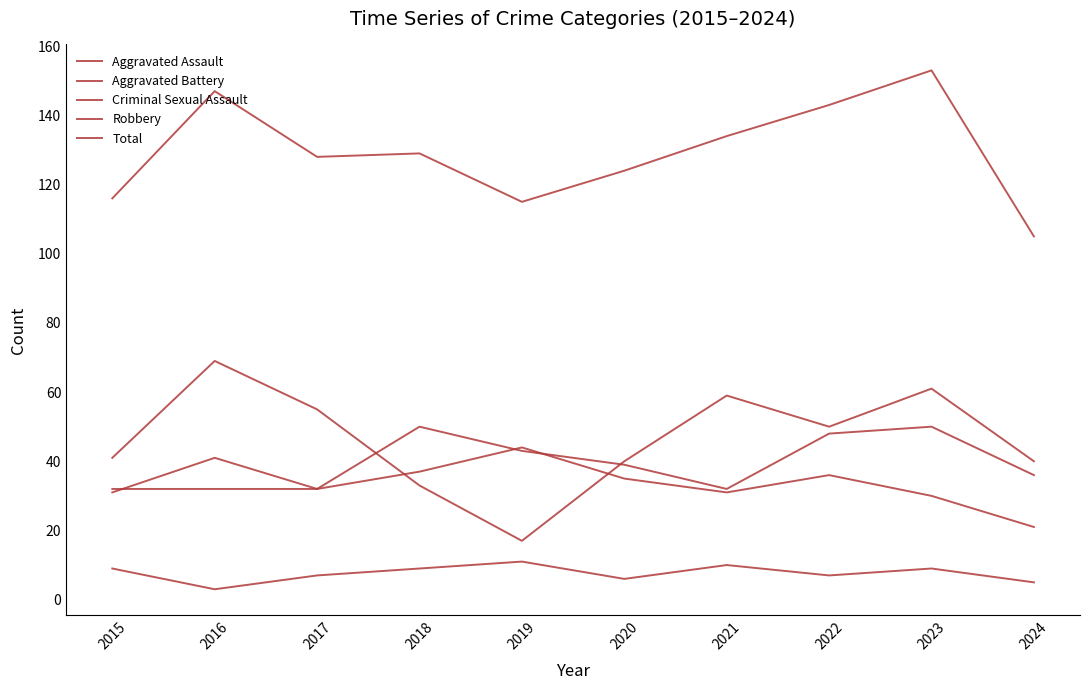

How many lines are shown in the chart?

5